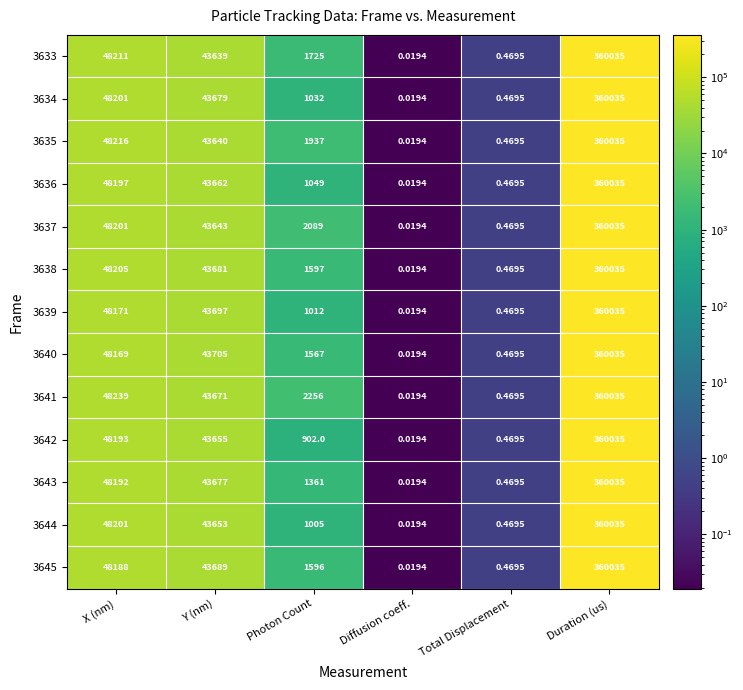

At which category is the sum across all series the highest?

Duration (us)